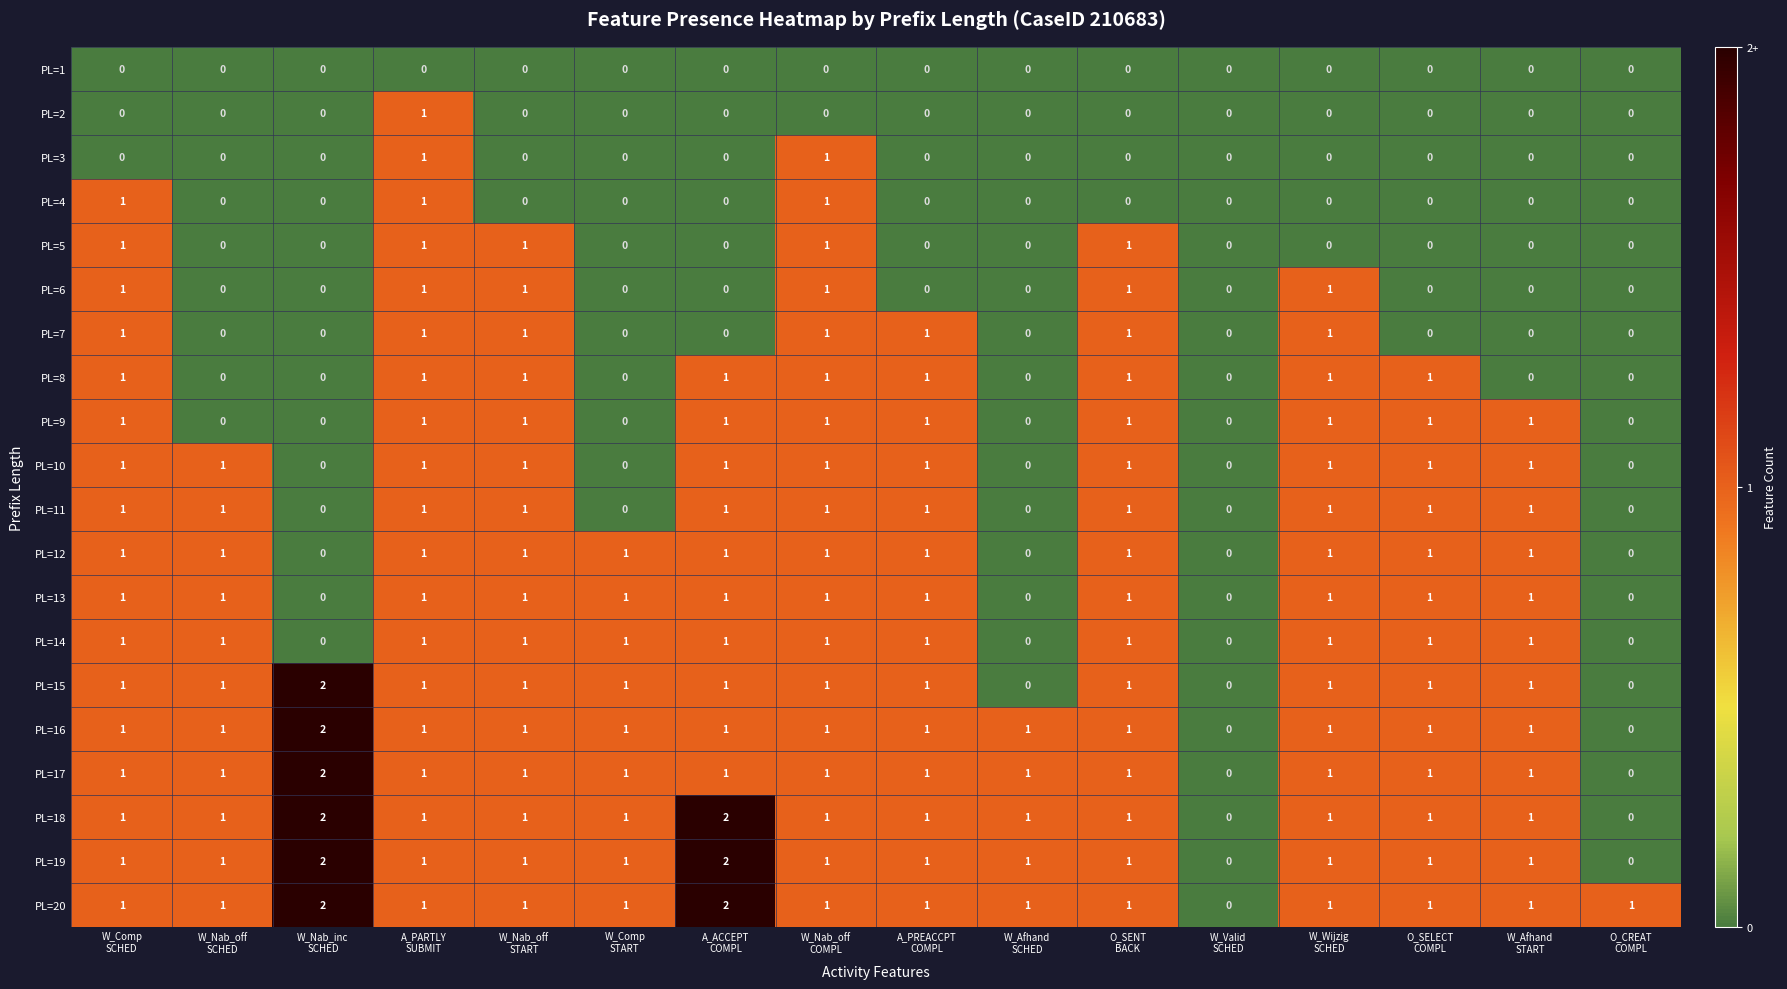

Which series has the largest total across all categories?

PL=20